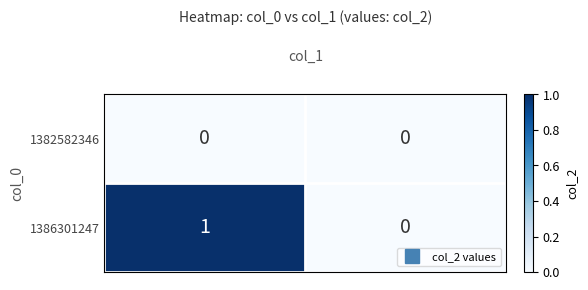

List the labels in order of 1386301247 value, smallest first.

1, 0